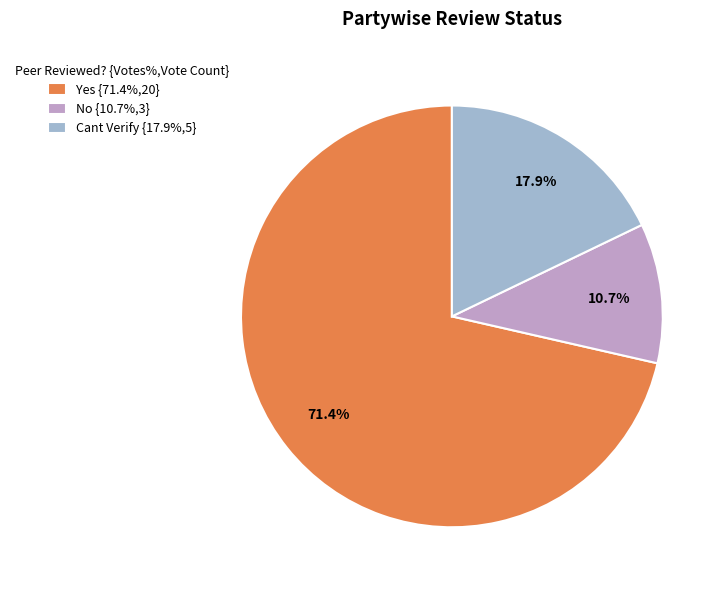

To the nearest percent, what percentage of the pie is Cant Verify?

18%